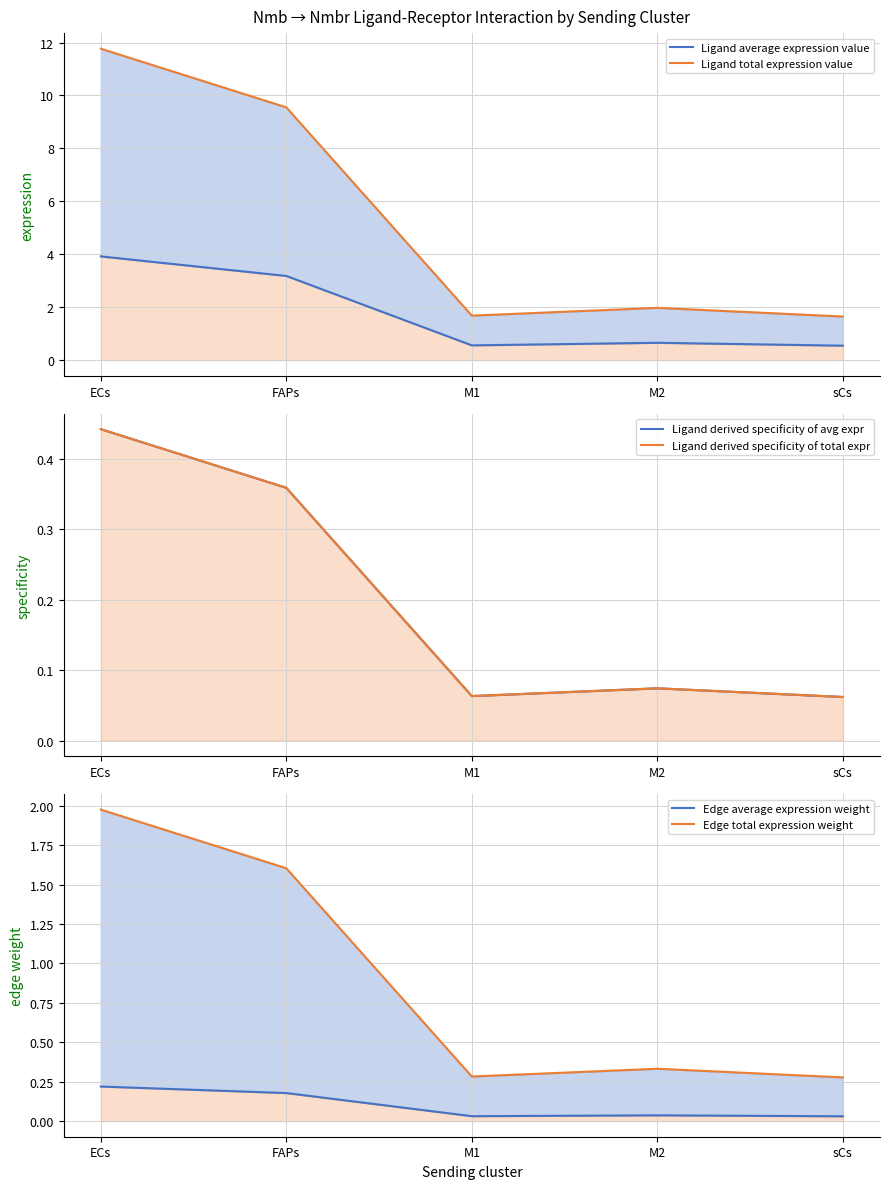

What is the difference between the Edge total expression weight values at M2 and FAPs?

1.3